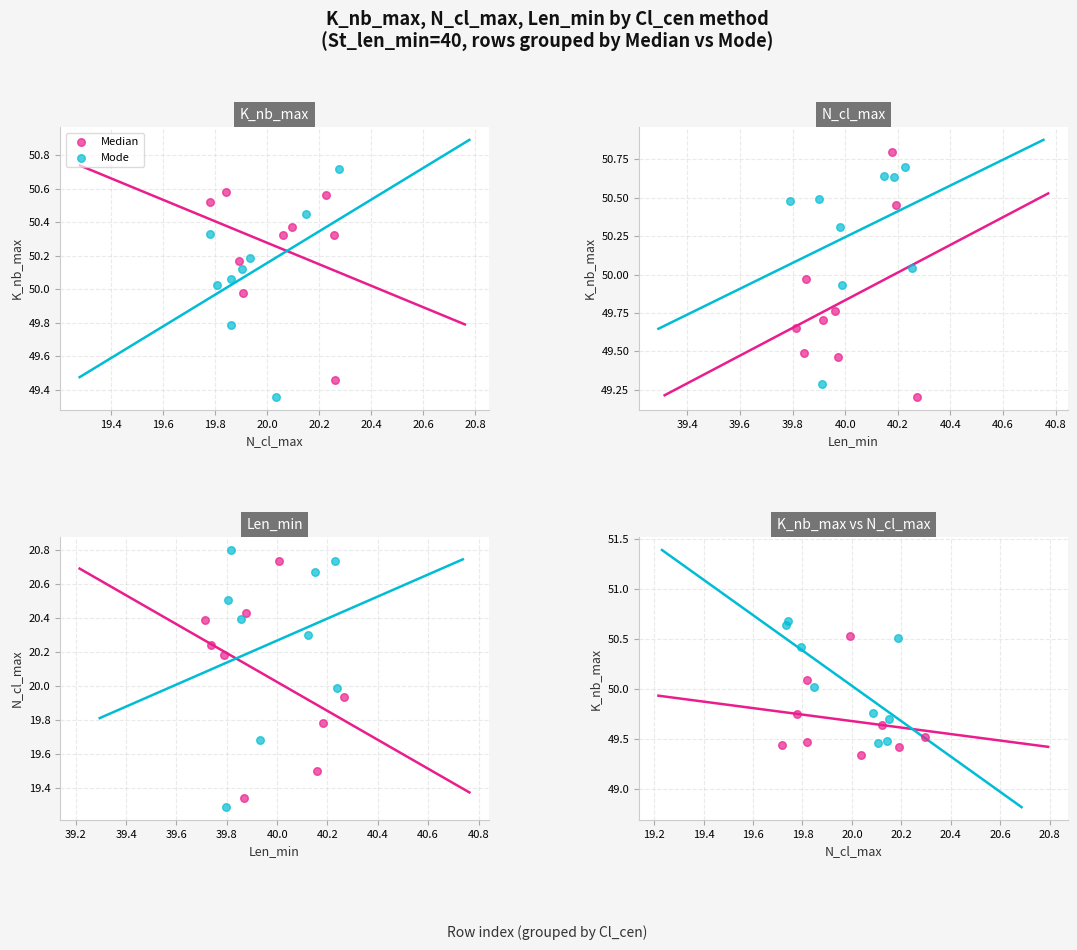

At how many categories does at least one series exceed 50?

6